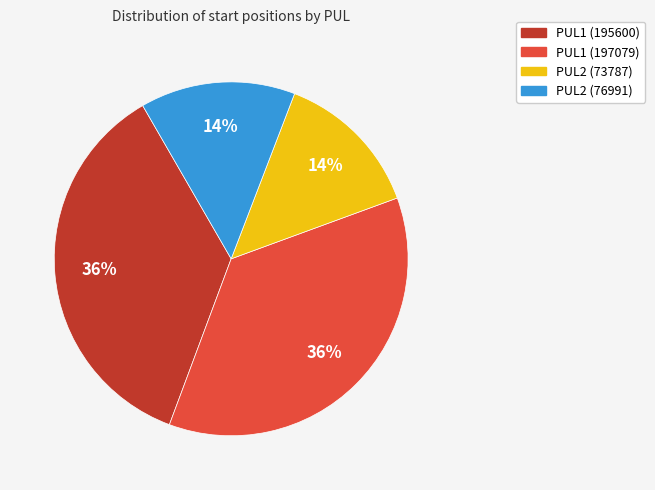

To the nearest percent, what is the average slice percentage?

25%